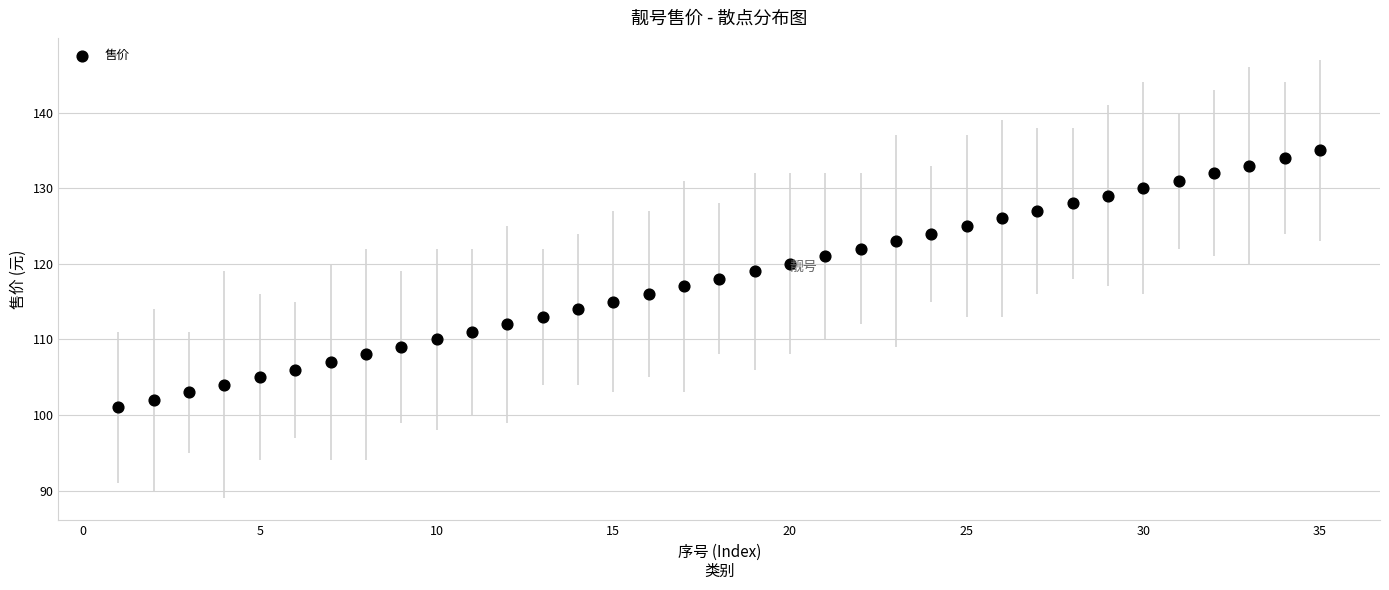

What is the range of X values (max minus min)?

34